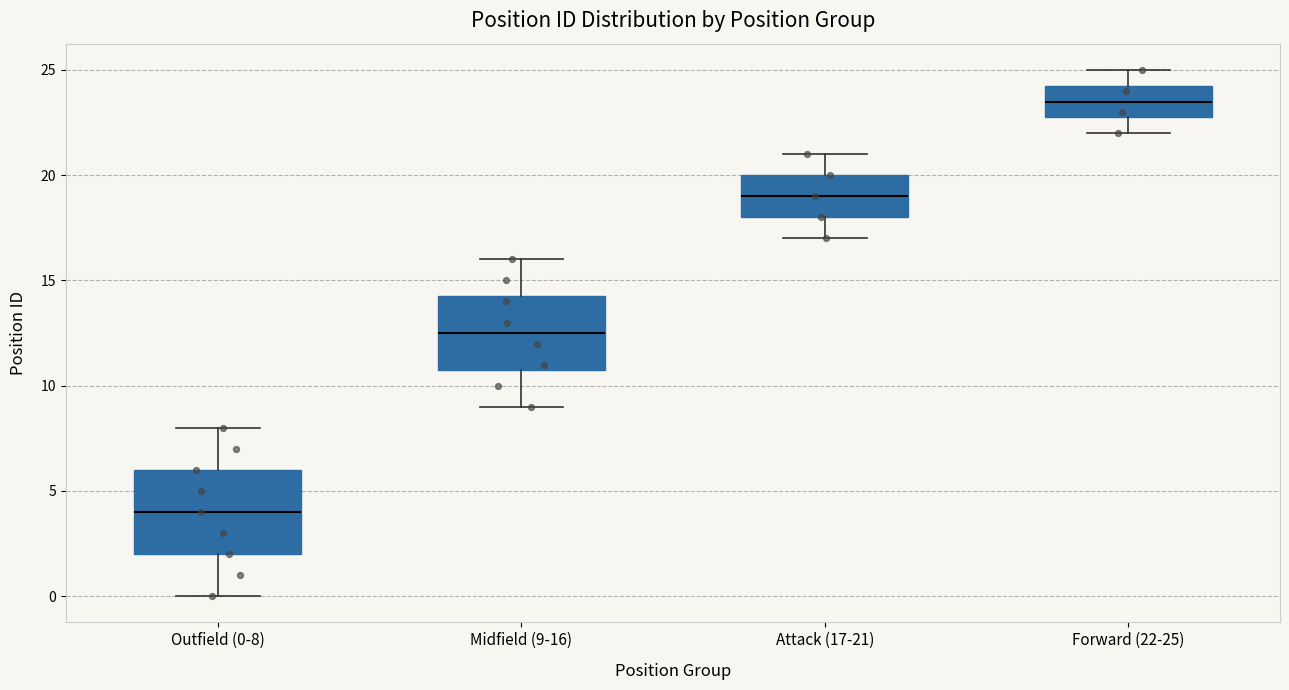

Reading left to right, read every box against the y-axis: the position of its median line, the range the box covers, and the ends of its whiskers. The values are not printed on the chart, so give them approximately, as read against the axis.

Outfield (0-8): median 4.0, box 2.0 to 6.0, whiskers 0.0 to 8.0
Midfield (9-16): median 12.5, box 11.0 to 14.5, whiskers 9.0 to 16.0
Attack (17-21): median 19.0, box 18.0 to 20.0, whiskers 17.0 to 21.0
Forward (22-25): median 23.5, box 23.0 to 24.5, whiskers 22.0 to 25.0